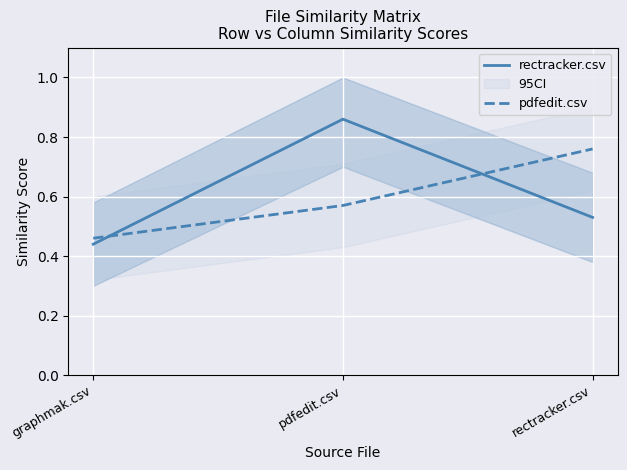

Does the chart display data point markers on the line(s)?

No